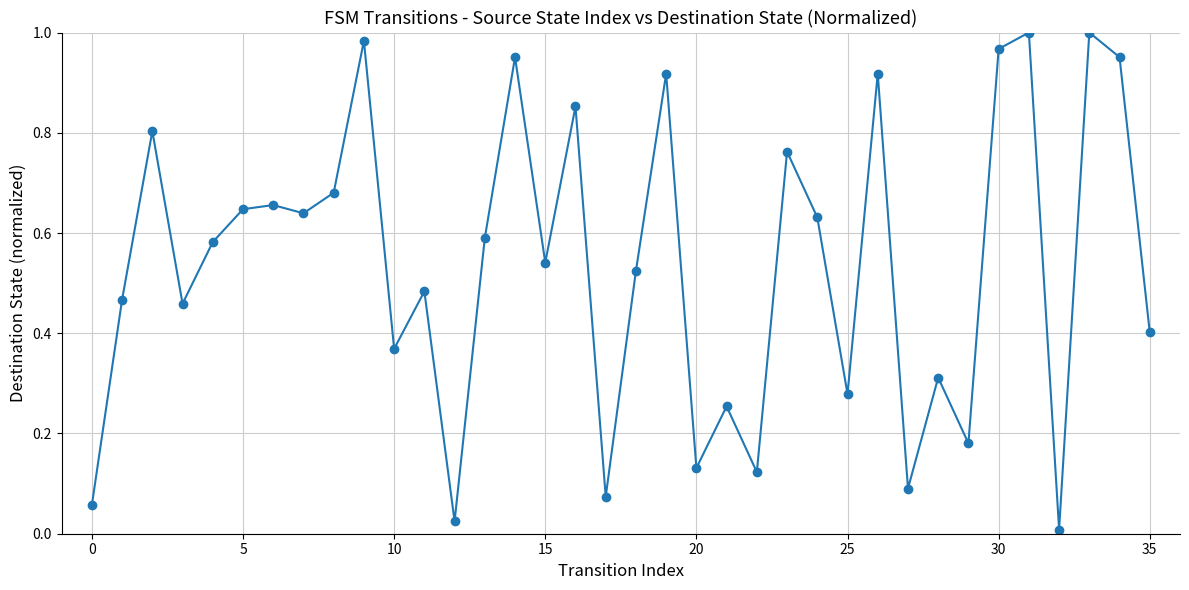

True or false: the data has more than 0 interior local peaks.

True